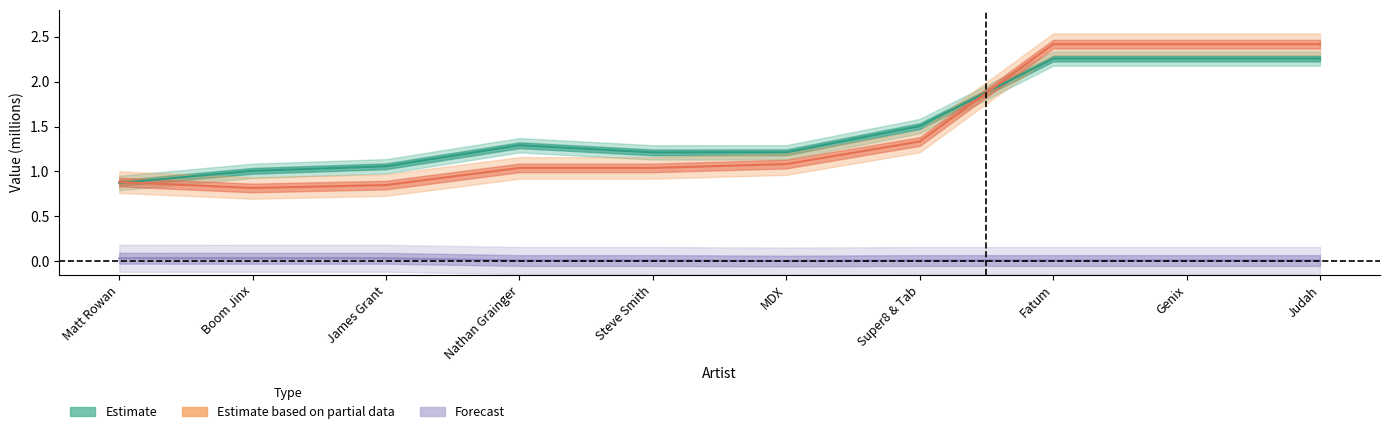

The Forecast series shows 0.0 at MDX. True or false?

True